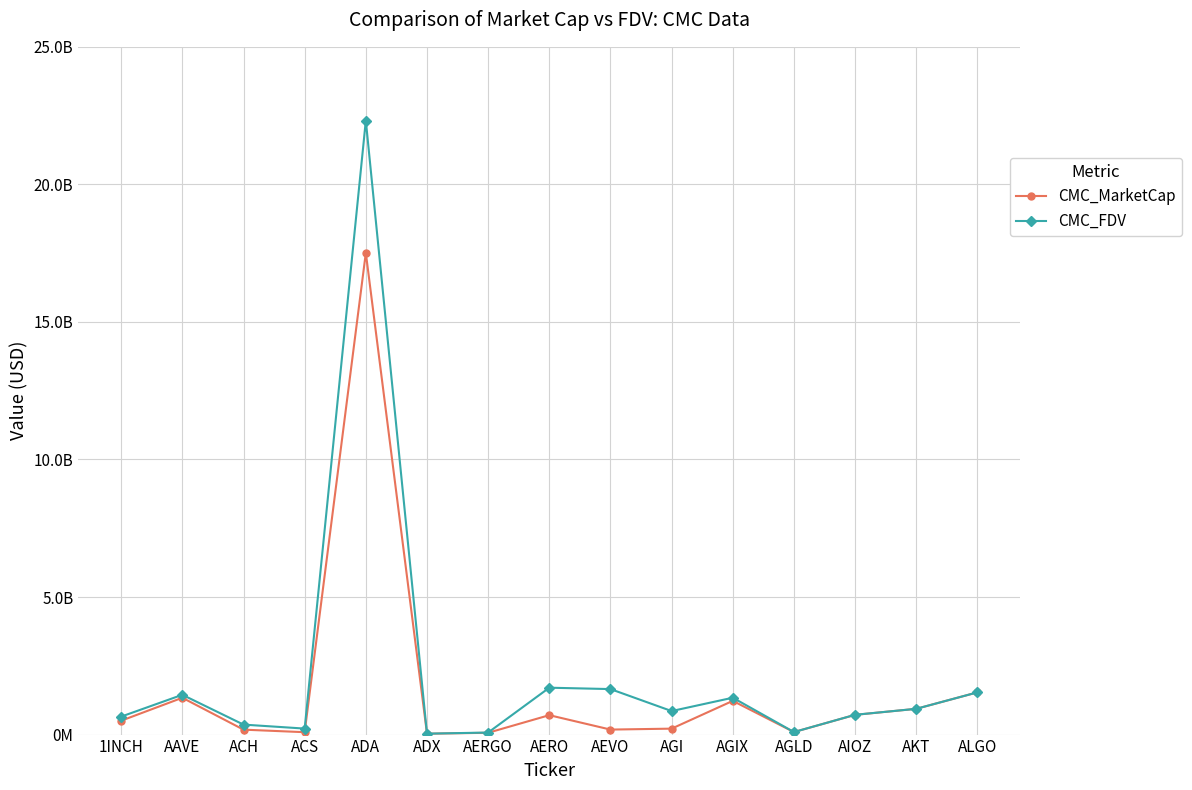

At which category does the chart reach its peak across all series?

ADA